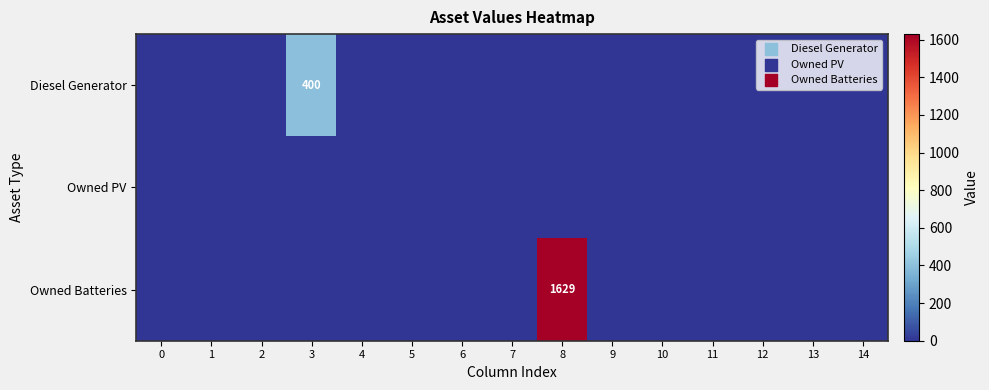

Rank the series at 3 from highest to lowest value.

Diesel Generator, Owned PV, Owned Batteries